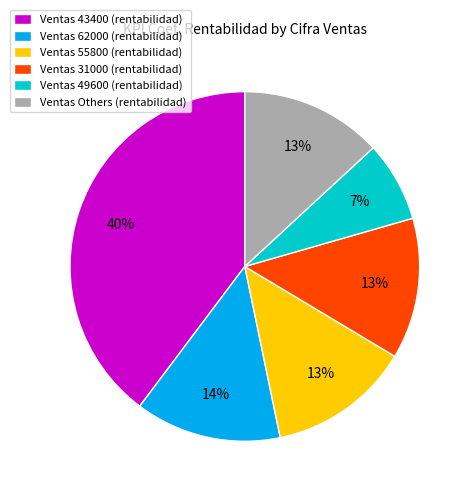

To the nearest percent, what portion does Ventas 43400 (rentabilidad) represent?

40%